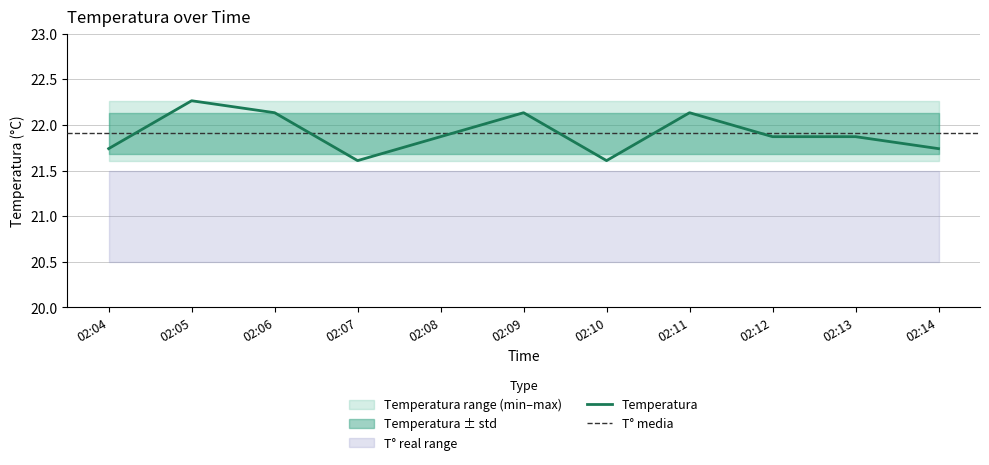

At which category does the chart reach its peak across all series?

02:05